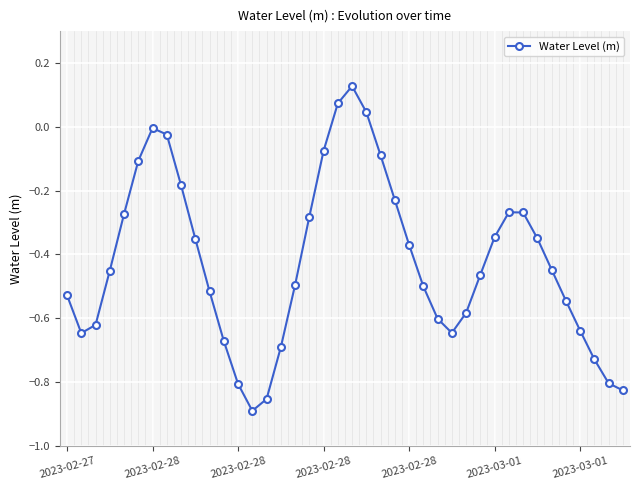

True or false: there are more than 0 points higher than both neighbors.

True